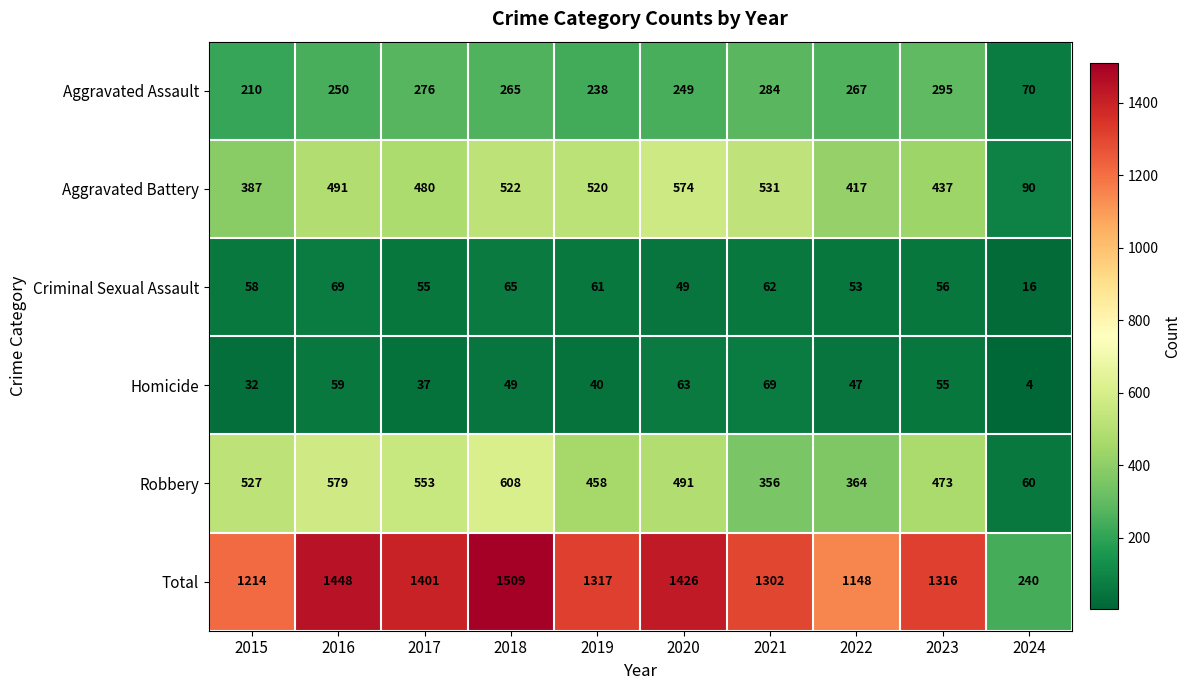

What is the difference between the second highest and second lowest values in the Aggravated Battery series?

144